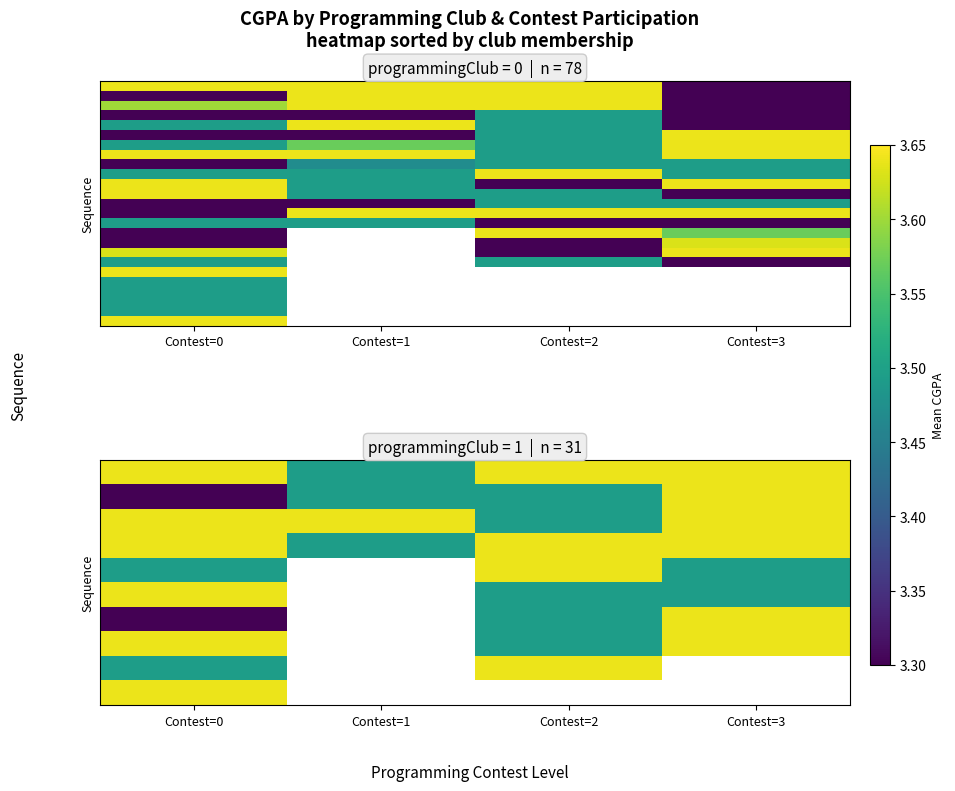

What is the difference between the highest and lowest values at Contest=2?

0.3